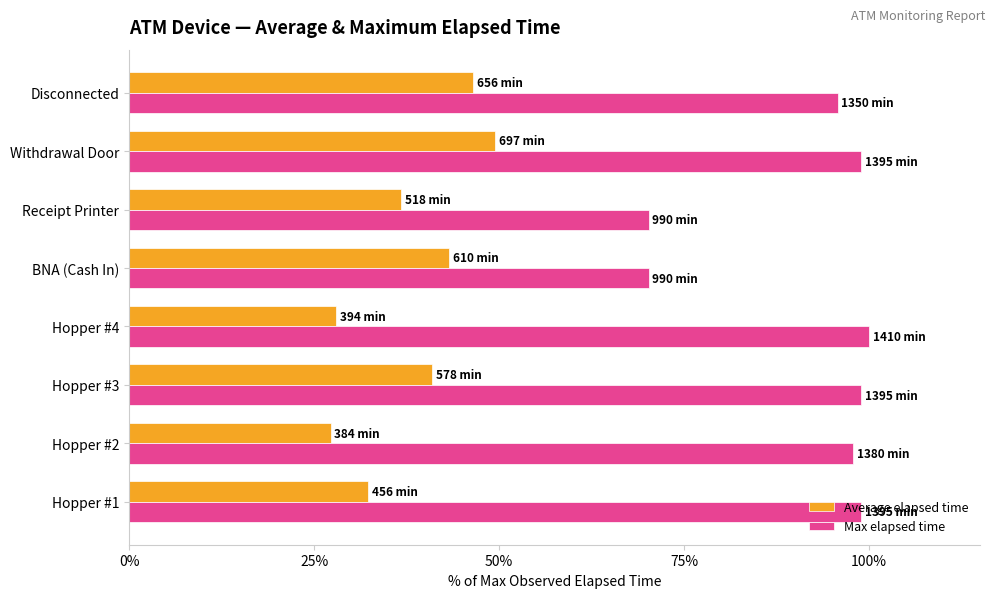

What is the difference between the maximum and second lowest values in the Max elapsed time series?

29.8